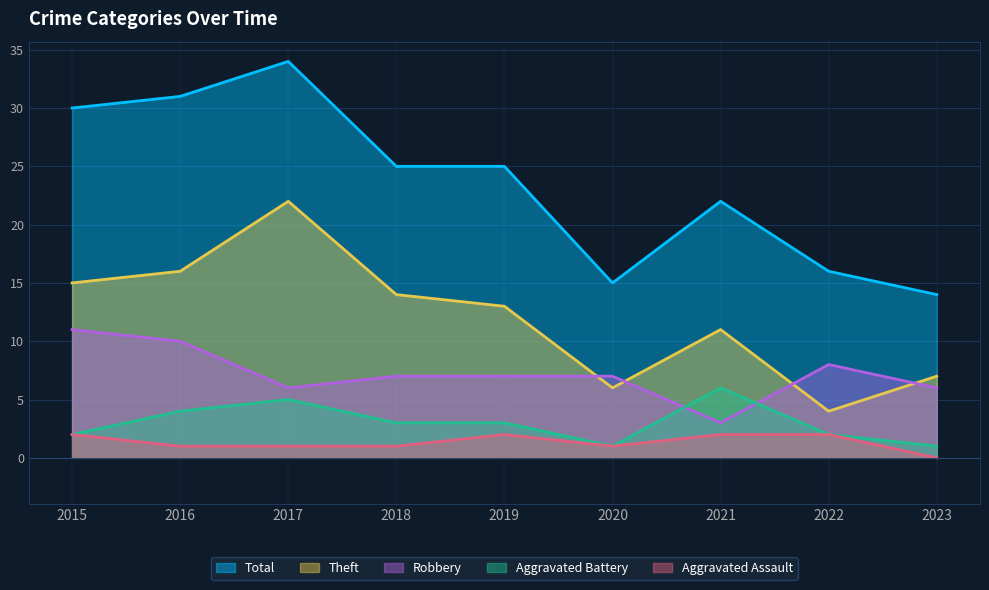

Which series has the largest total across all categories?

Total